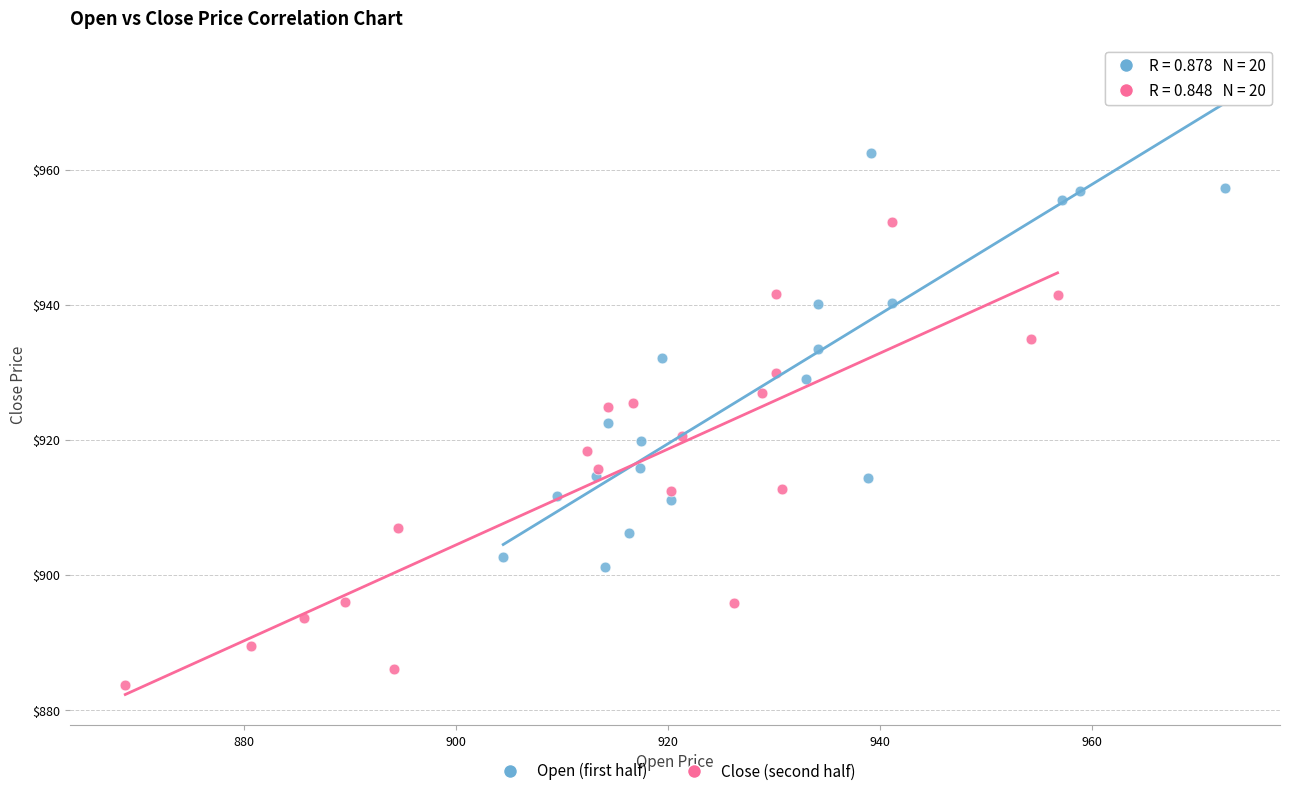

Which series contains the highest Y value?

Open (first half)